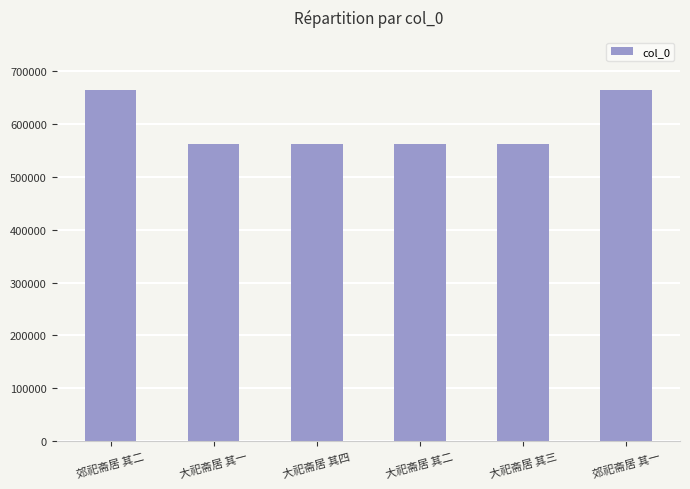

What is the maximum value shown in the chart?

663868